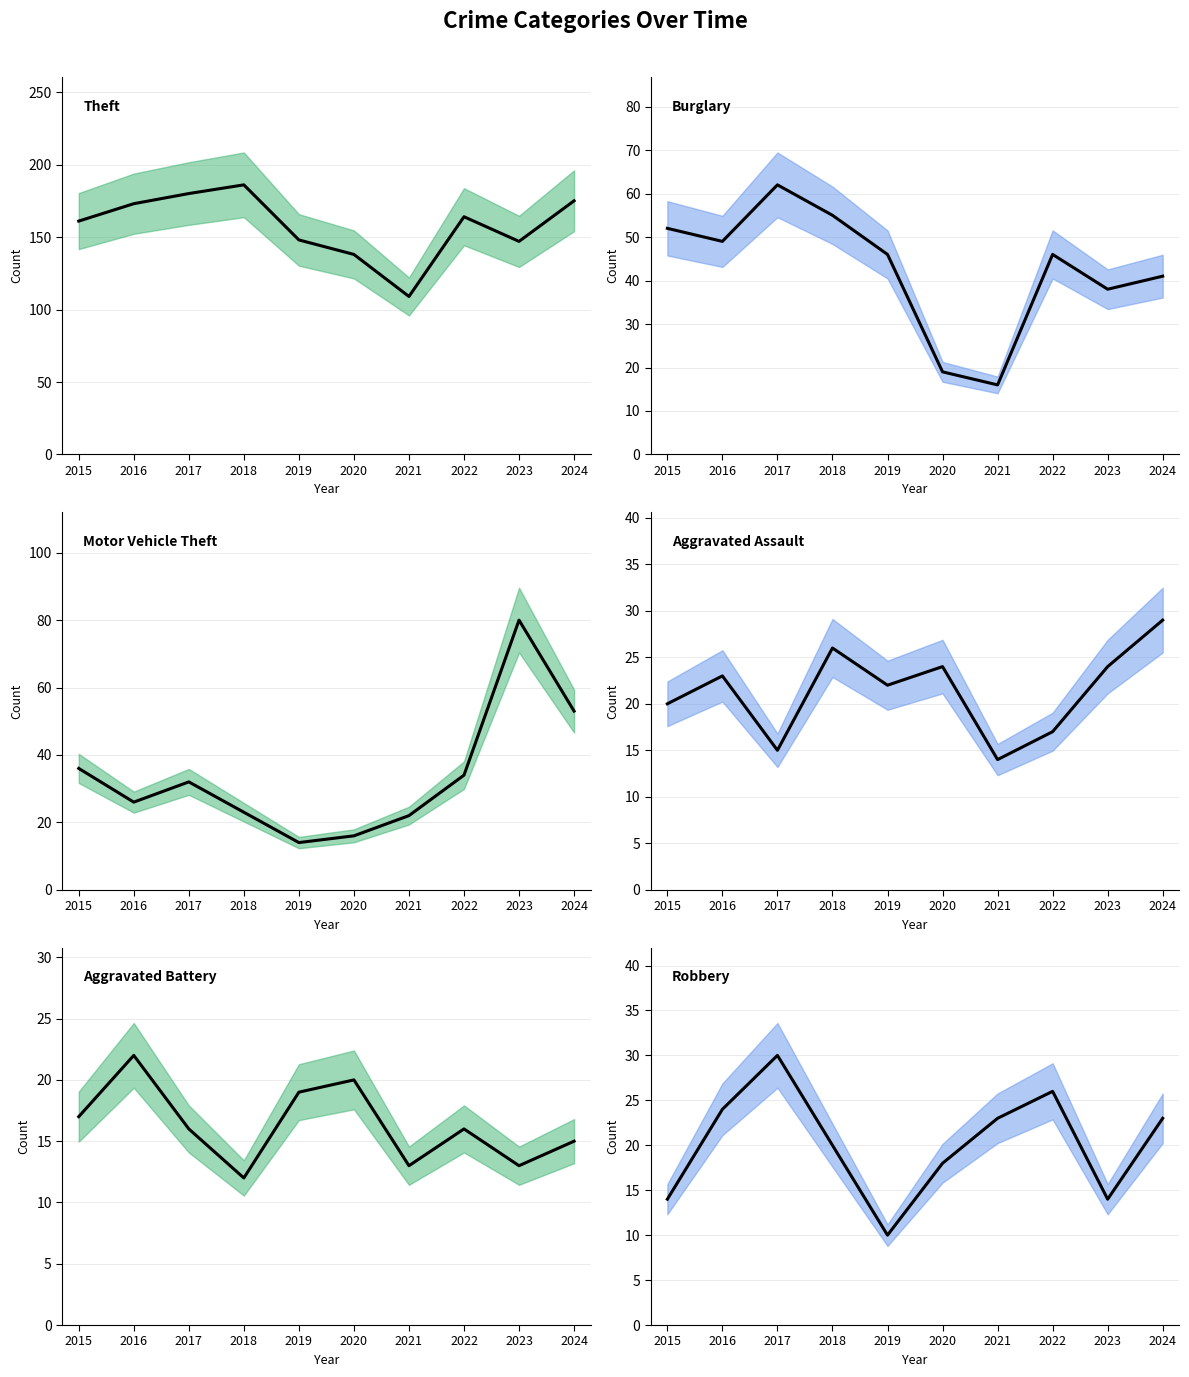

What is the average value of the Robbery series?

20